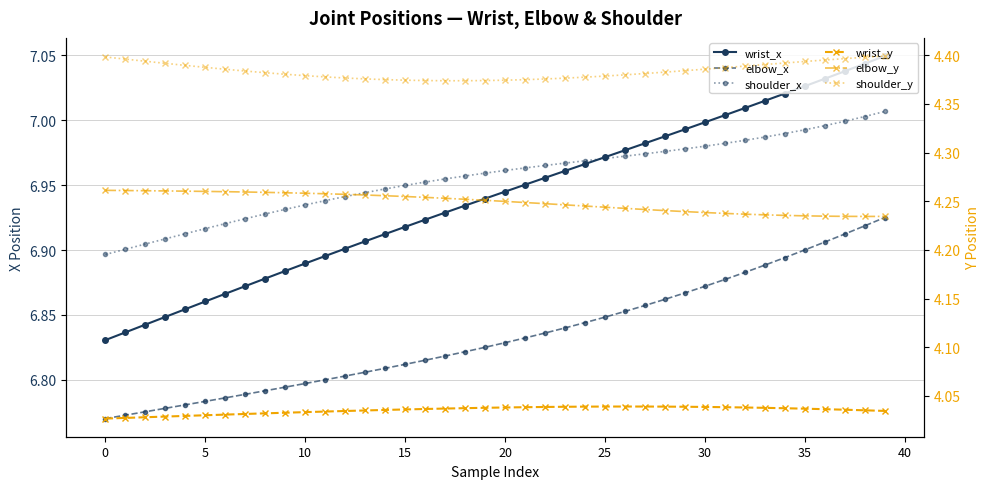

True or false: wrist_y has a value of 5.9 at 0.

False